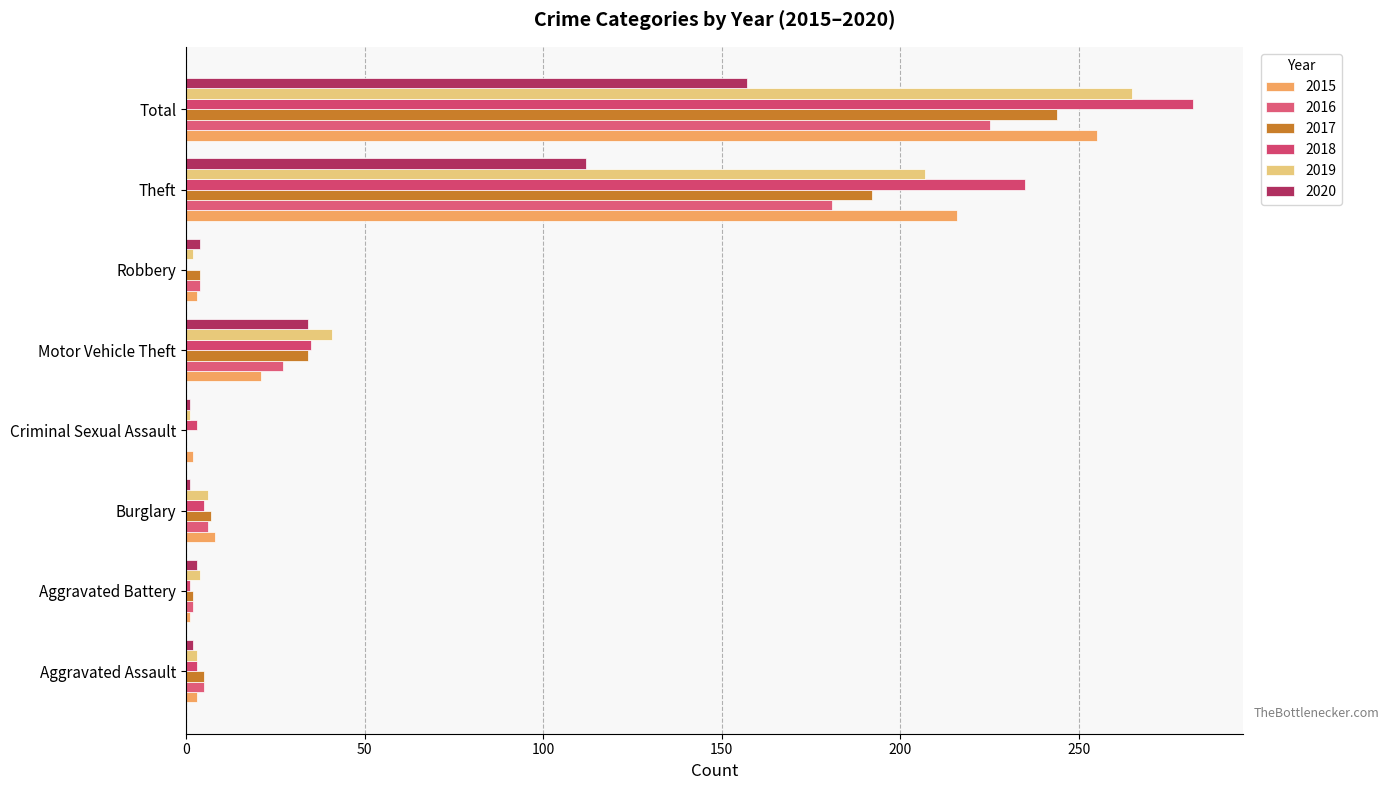

Is the value of 2016 at Aggravated Battery greater than the value of 2018 at Motor Vehicle Theft?

No